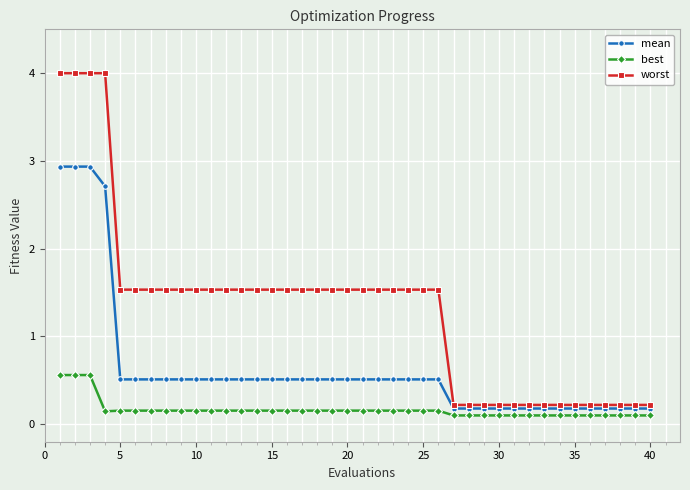

List the series in order of their peak value, lowest first.

best, mean, worst